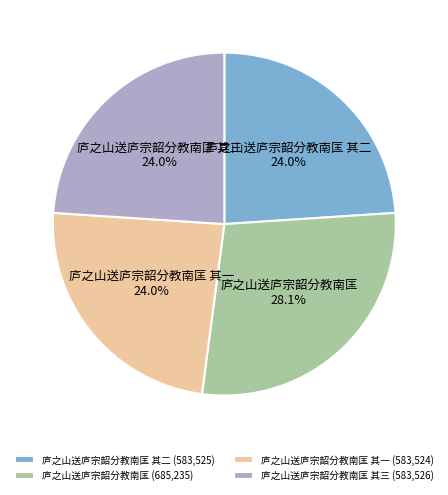

Is there any slice that represents more than half of the pie?

No